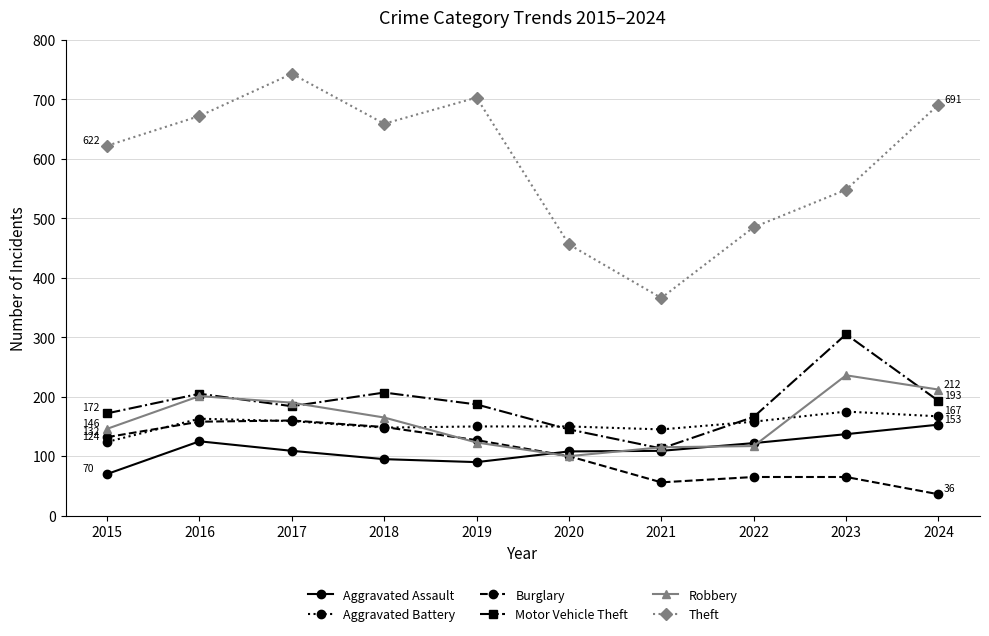

List the series in order of their peak value, highest first.

Theft, Motor Vehicle Theft, Robbery, Aggravated Battery, Burglary, Aggravated Assault